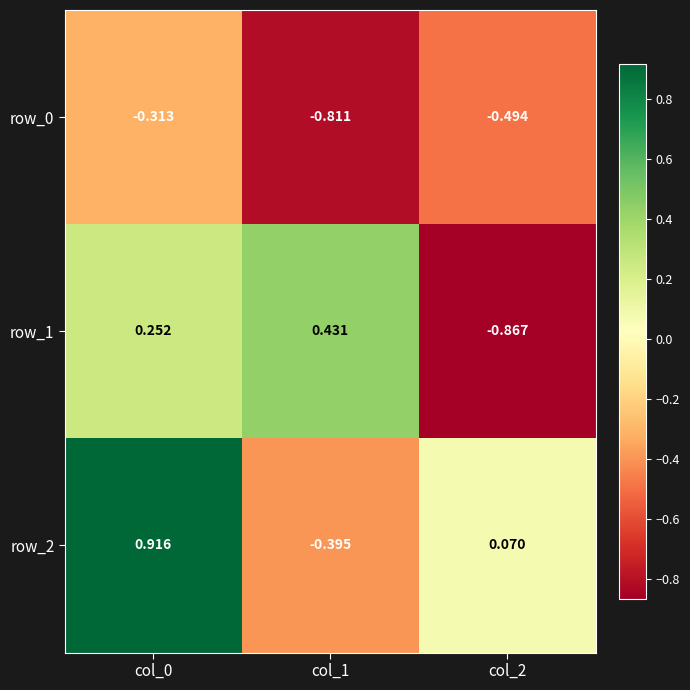

At which label is row_2 closest to 0?

col_2